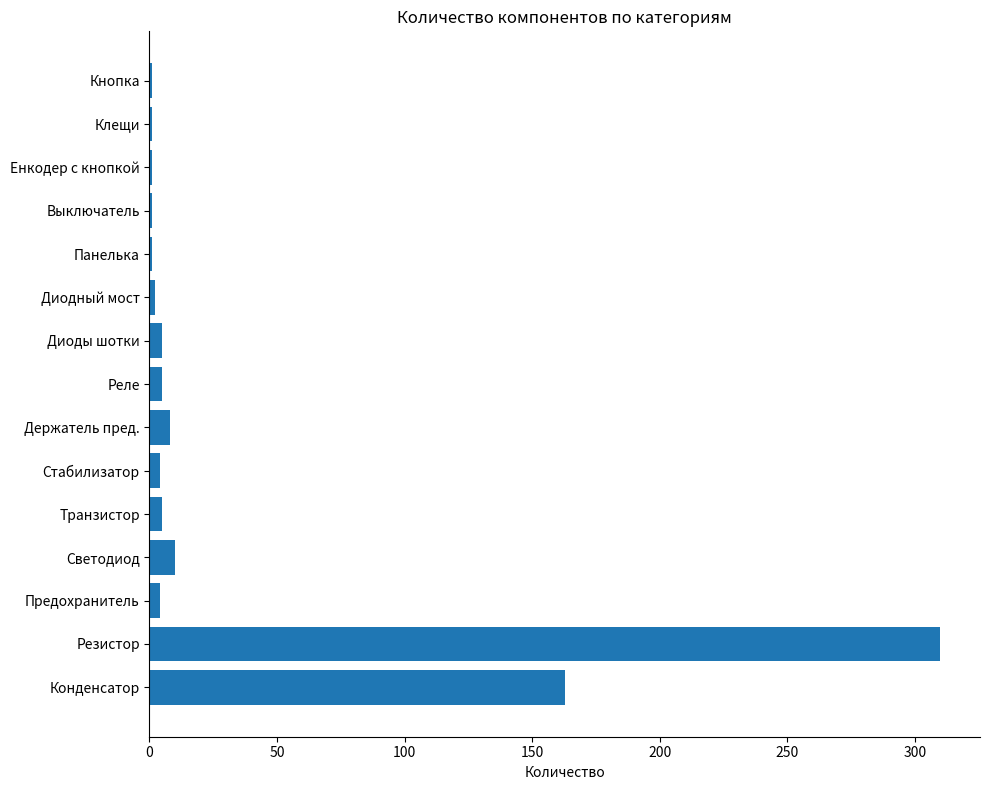

What is the sum of all values?

521